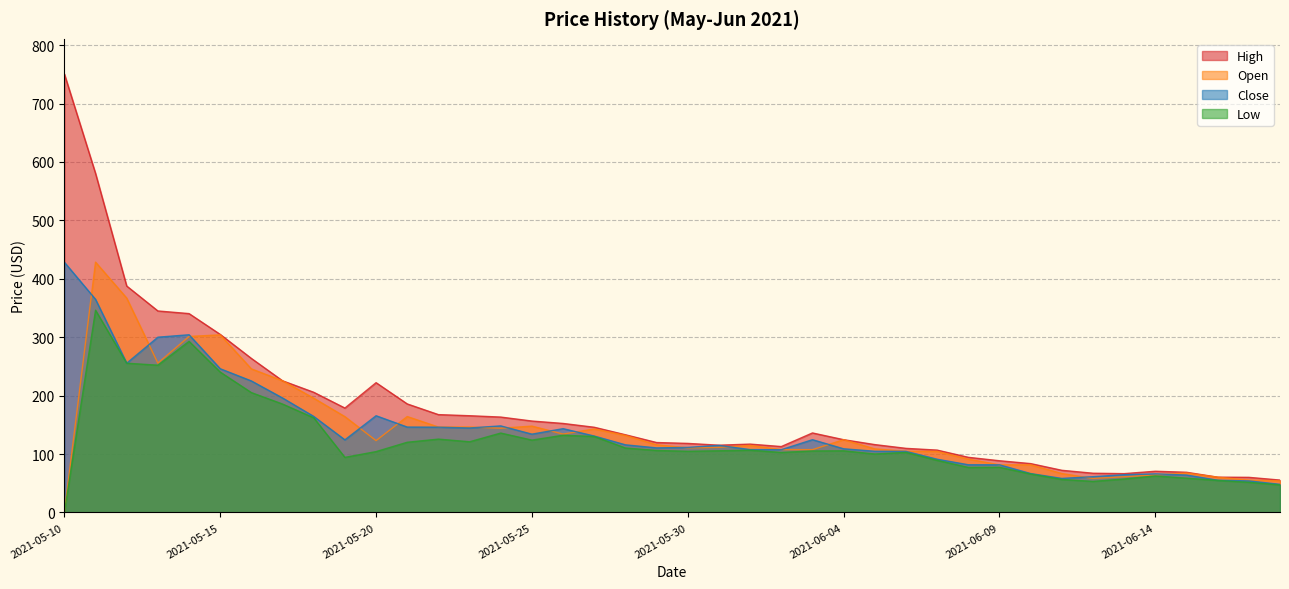

How many lines are shown in the chart?

4